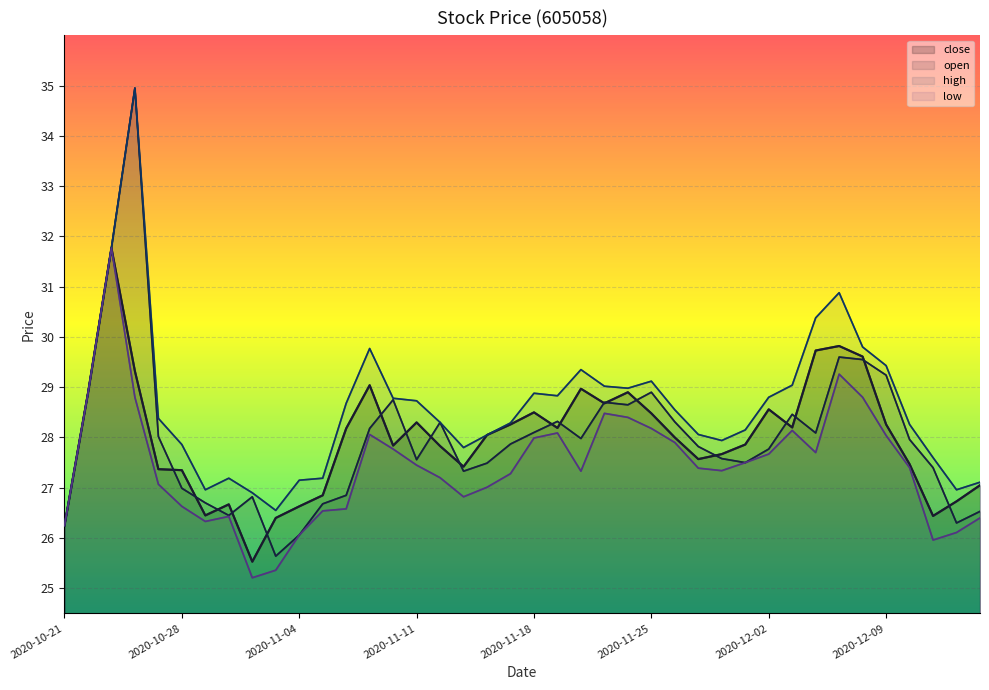

Reading left to right, transcribe all the data shown in this chart.

close: 2020-10-21=26.2	2020-10-22=28.9	2020-10-23=31.8	2020-10-26=29.3	2020-10-27=27.4	2020-10-28=27.4	2020-10-29=26.4	2020-10-30=26.7	2020-11-02=25.5	2020-11-03=26.4	2020-11-04=26.6	2020-11-05=26.9	2020-11-06=28.2	2020-11-09=29.0	2020-11-10=27.8	2020-11-11=28.3	2020-11-12=27.8	2020-11-13=27.4	2020-11-16=28.1	2020-11-17=28.3	2020-11-18=28.5	2020-11-19=28.2	2020-11-20=29.0	2020-11-23=28.7	2020-11-24=28.9	2020-11-25=28.5	2020-11-26=28.0	2020-11-27=27.6	2020-11-30=27.7	2020-12-01=27.9	2020-12-02=28.6	2020-12-03=28.2	2020-12-04=29.7	2020-12-07=29.8	2020-12-08=29.6	2020-12-09=28.3	2020-12-10=27.5	2020-12-11=26.4	2020-12-14=26.7	2020-12-15=27.1
open: 2020-10-21=26.2	2020-10-22=28.9	2020-10-23=31.8	2020-10-26=35.0	2020-10-27=28.0	2020-10-28=27.0	2020-10-29=26.7	2020-10-30=26.4	2020-11-02=26.8	2020-11-03=25.6	2020-11-04=26.1	2020-11-05=26.7	2020-11-06=26.9	2020-11-09=28.2	2020-11-10=28.8	2020-11-11=27.6	2020-11-12=28.3	2020-11-13=27.3	2020-11-16=27.5	2020-11-17=27.9	2020-11-18=28.1	2020-11-19=28.3	2020-11-20=28.0	2020-11-23=28.7	2020-11-24=28.6	2020-11-25=28.9	2020-11-26=28.3	2020-11-27=27.8	2020-11-30=27.6	2020-12-01=27.5	2020-12-02=27.8	2020-12-03=28.5	2020-12-04=28.1	2020-12-07=29.6	2020-12-08=29.6	2020-12-09=29.2	2020-12-10=28.0	2020-12-11=27.4	2020-12-14=26.3	2020-12-15=26.5
high: 2020-10-21=26.2	2020-10-22=28.9	2020-10-23=31.8	2020-10-26=35.0	2020-10-27=28.4	2020-10-28=27.9	2020-10-29=27.0	2020-10-30=27.2	2020-11-02=26.9	2020-11-03=26.6	2020-11-04=27.1	2020-11-05=27.2	2020-11-06=28.7	2020-11-09=29.8	2020-11-10=28.8	2020-11-11=28.7	2020-11-12=28.3	2020-11-13=27.8	2020-11-16=28.1	2020-11-17=28.3	2020-11-18=28.9	2020-11-19=28.8	2020-11-20=29.4	2020-11-23=29.0	2020-11-24=29.0	2020-11-25=29.1	2020-11-26=28.6	2020-11-27=28.1	2020-11-30=27.9	2020-12-01=28.1	2020-12-02=28.8	2020-12-03=29.0	2020-12-04=30.4	2020-12-07=30.9	2020-12-08=29.8	2020-12-09=29.4	2020-12-10=28.3	2020-12-11=27.6	2020-12-14=27.0	2020-12-15=27.1
low: 2020-10-21=26.2	2020-10-22=28.9	2020-10-23=31.8	2020-10-26=28.8	2020-10-27=27.1	2020-10-28=26.6	2020-10-29=26.3	2020-10-30=26.4	2020-11-02=25.2	2020-11-03=25.4	2020-11-04=26.1	2020-11-05=26.5	2020-11-06=26.6	2020-11-09=28.1	2020-11-10=27.8	2020-11-11=27.4	2020-11-12=27.2	2020-11-13=26.8	2020-11-16=27.0	2020-11-17=27.3	2020-11-18=28.0	2020-11-19=28.1	2020-11-20=27.3	2020-11-23=28.5	2020-11-24=28.4	2020-11-25=28.2	2020-11-26=27.9	2020-11-27=27.4	2020-11-30=27.3	2020-12-01=27.5	2020-12-02=27.7	2020-12-03=28.1	2020-12-04=27.7	2020-12-07=29.3	2020-12-08=28.8	2020-12-09=28.0	2020-12-10=27.4	2020-12-11=26.0	2020-12-14=26.1	2020-12-15=26.4